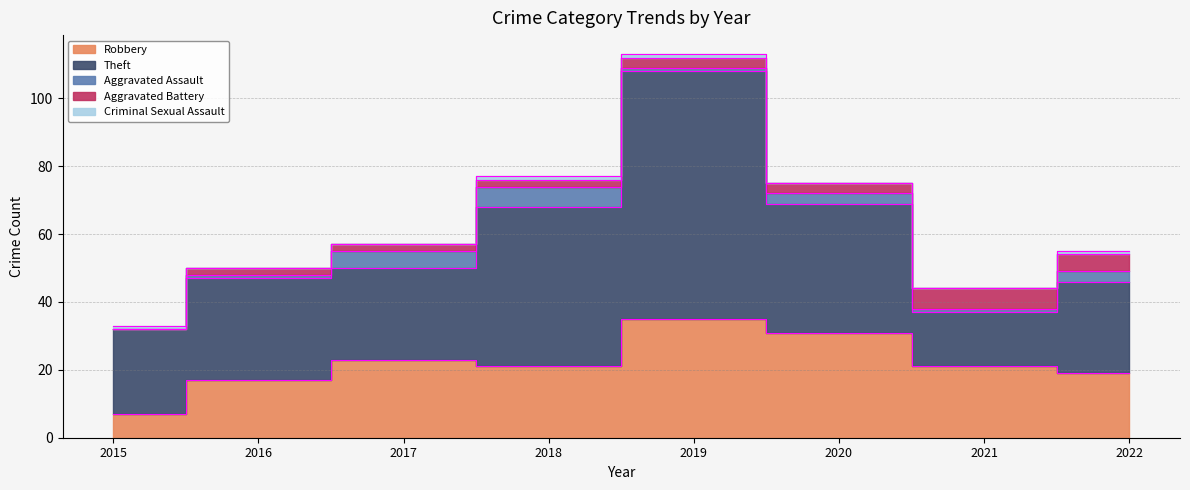

Which series has the largest range (max minus min)?

Theft